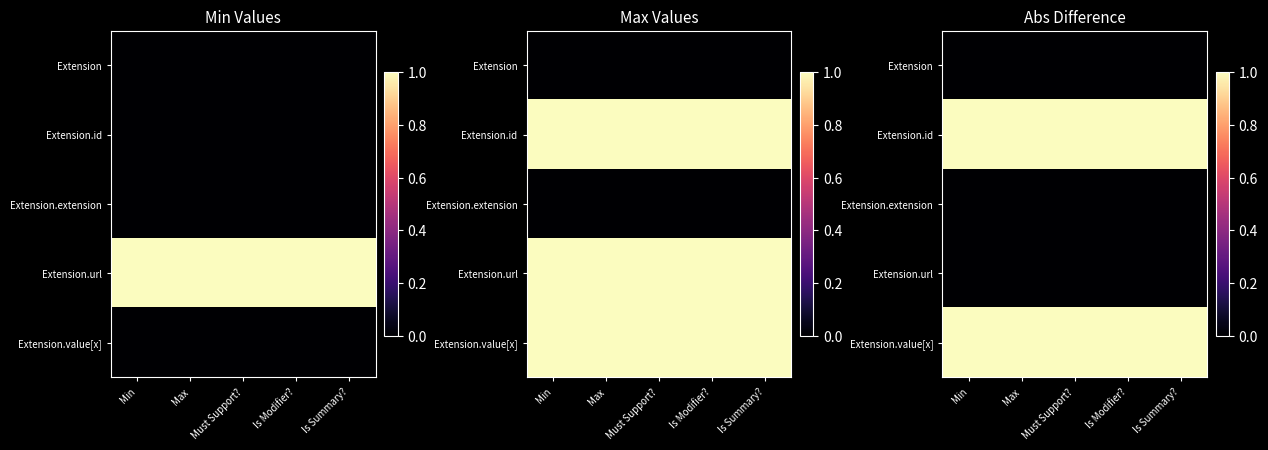

How many data points does each series have?

5